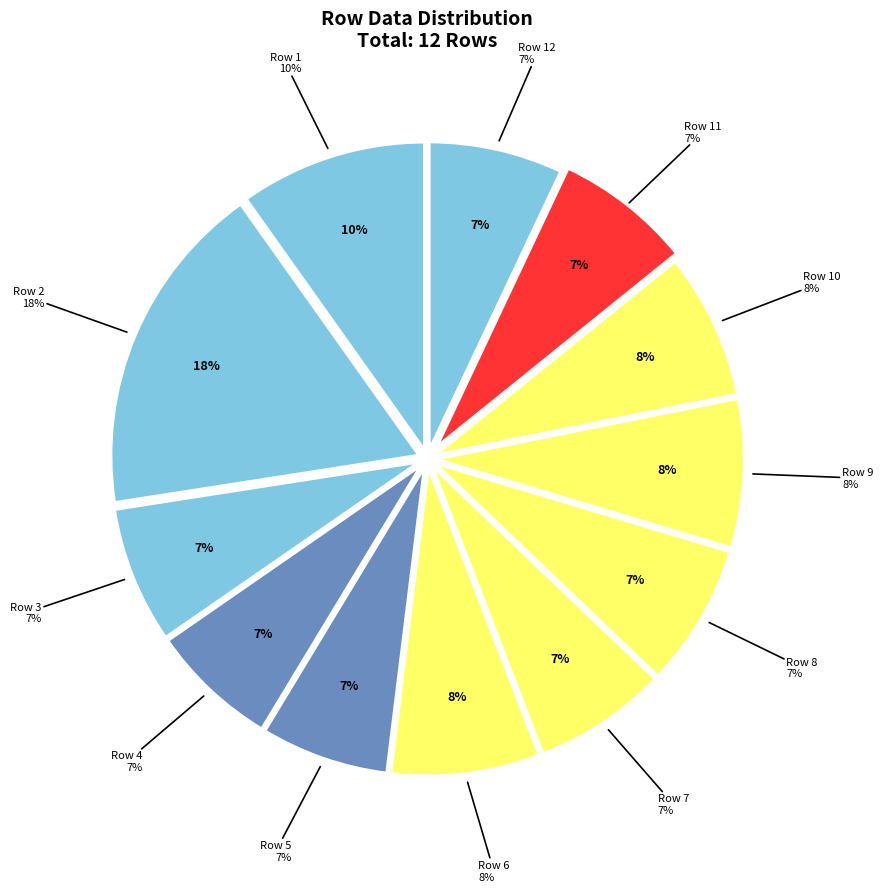

The Row 10 slice represents 1% of the pie. True or false?

False